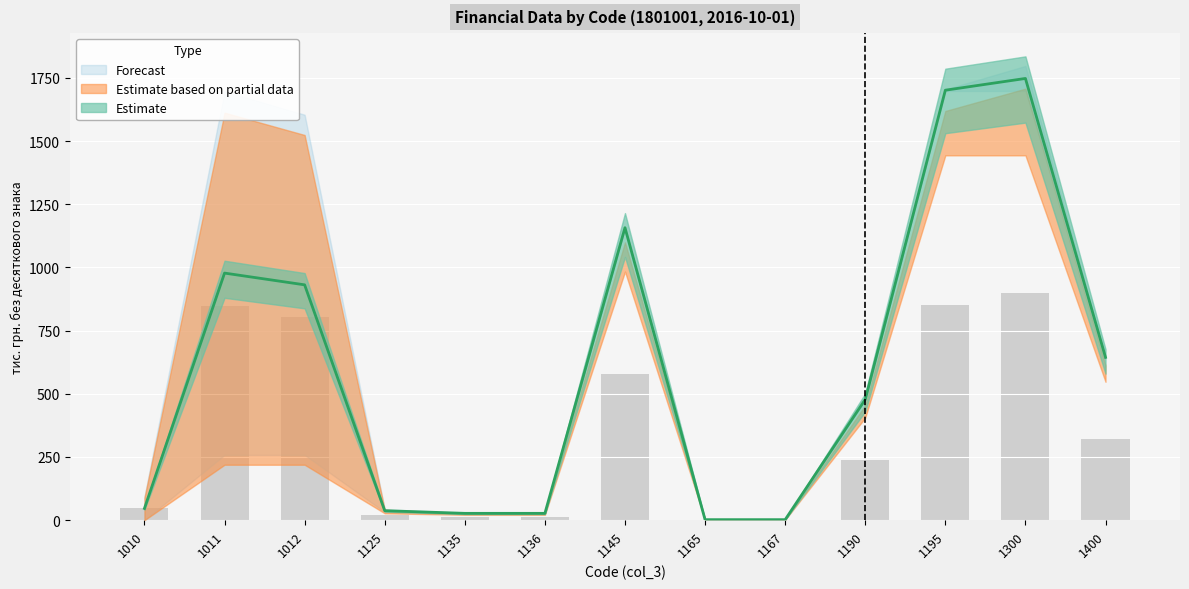

What is the difference between the maximum and minimum values?

897.5